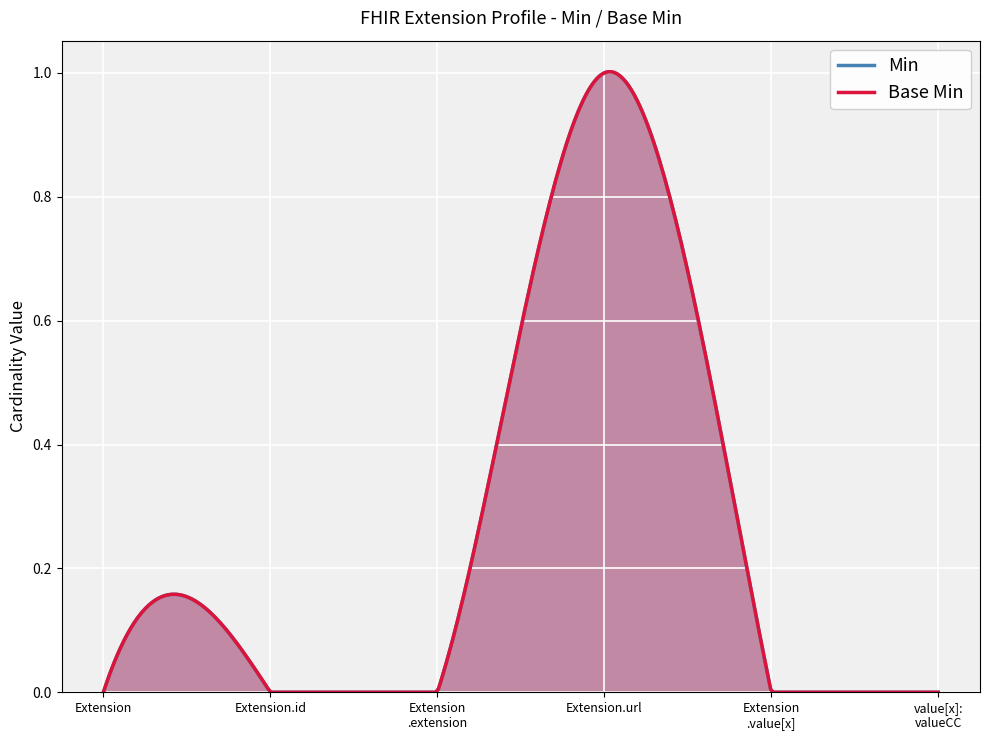

True or false: Base Min and Min cross at least once.

False